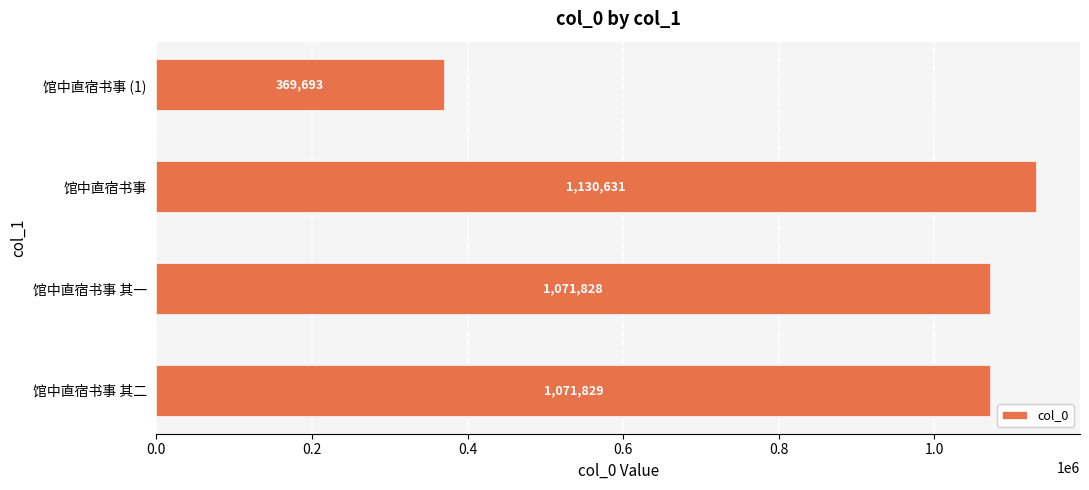

True or false: the data shows 1130631 at 馆中直宿书事.

True